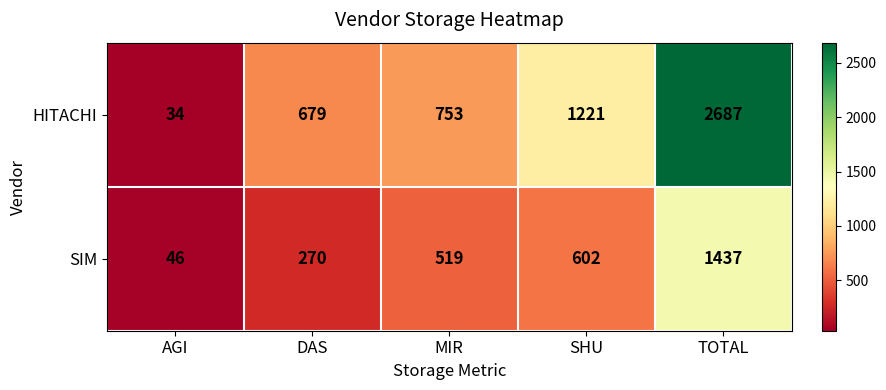

What is the difference between the HITACHI values at MIR and DAS?

74